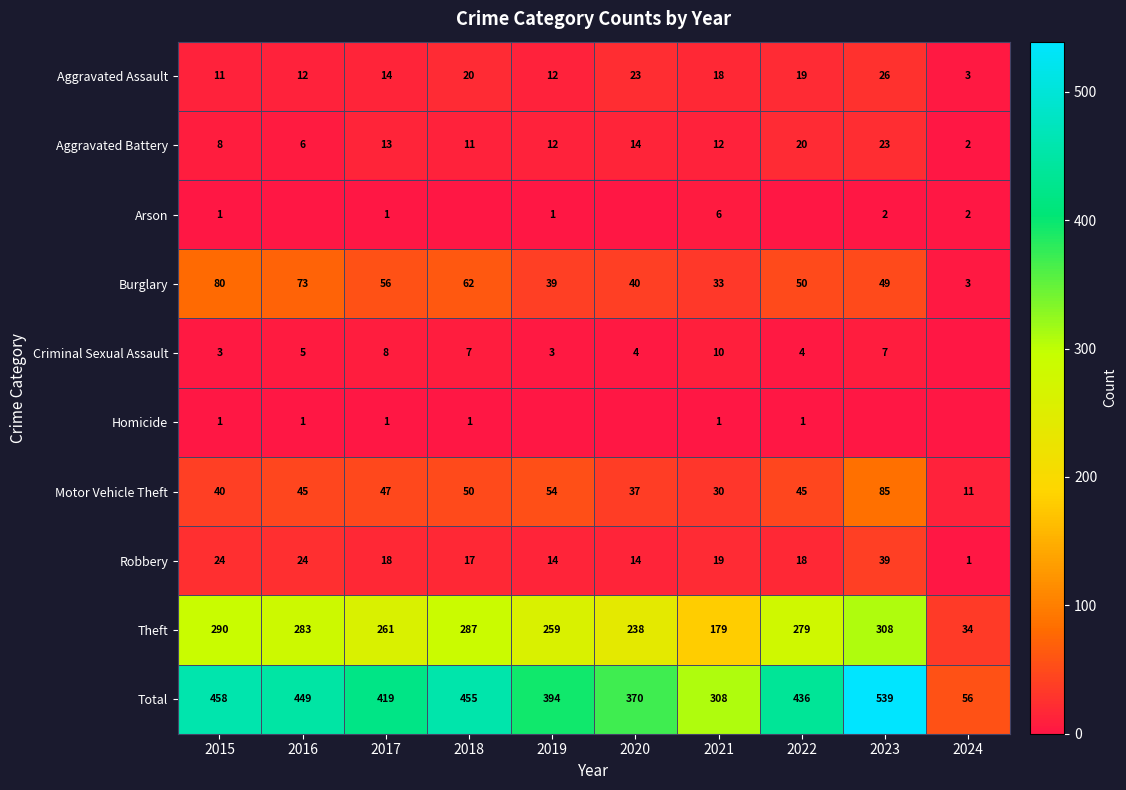

Which category has the highest value in the Robbery series?

2023